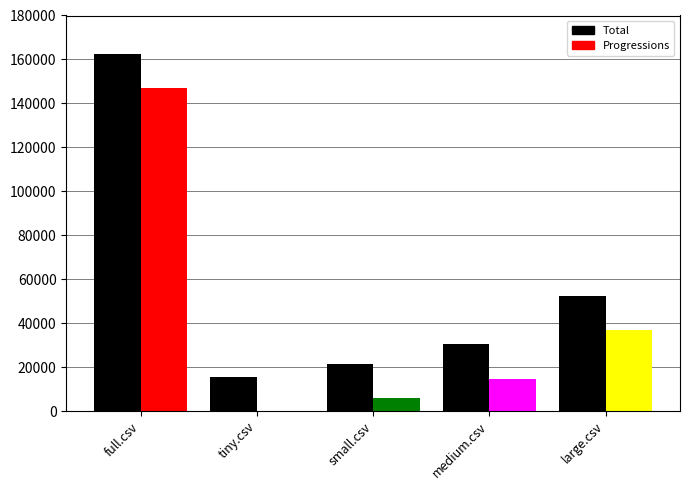

How many data points in Progressions are less than 14688?

2